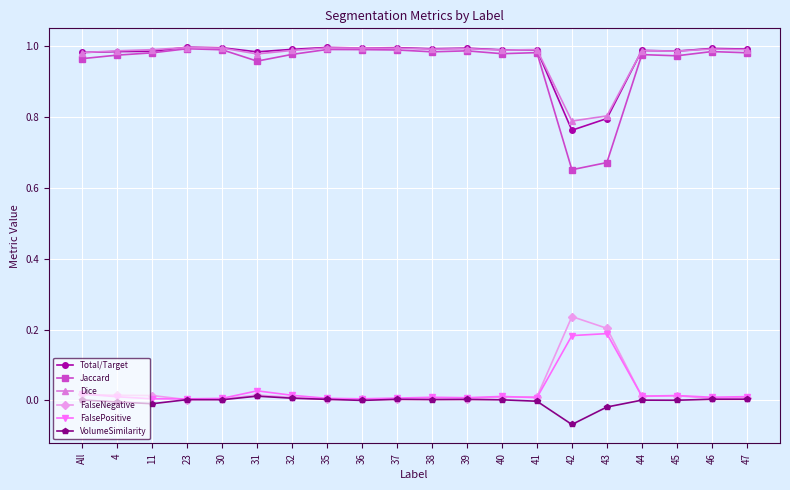

Which series has the widest spread of values?

Jaccard